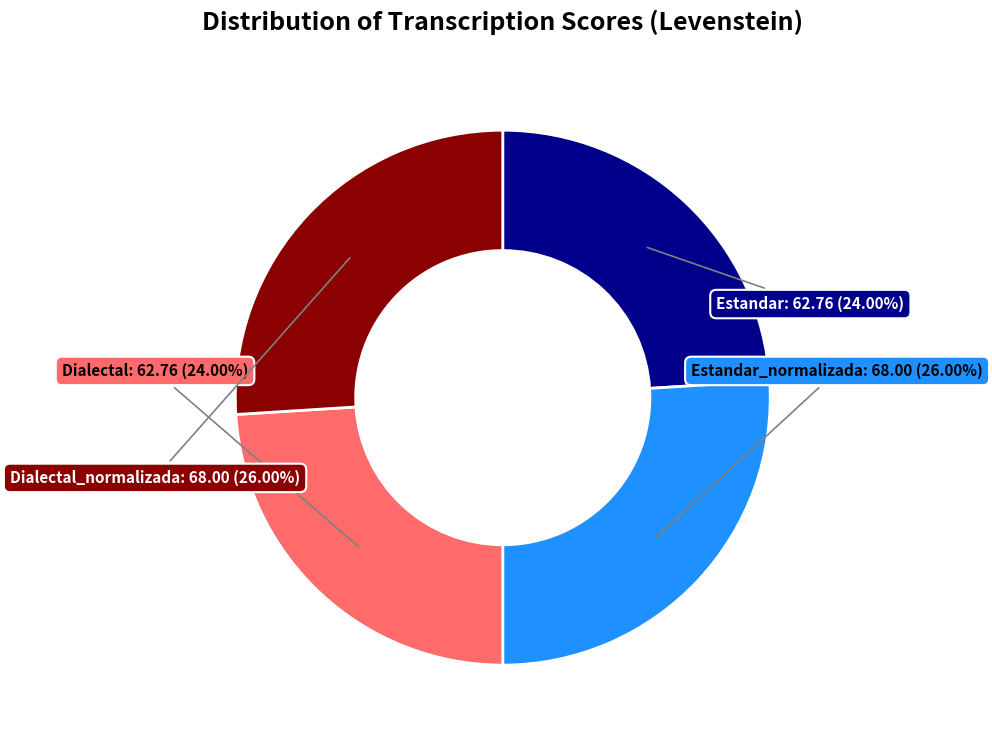

Does any single category account for the majority?

No